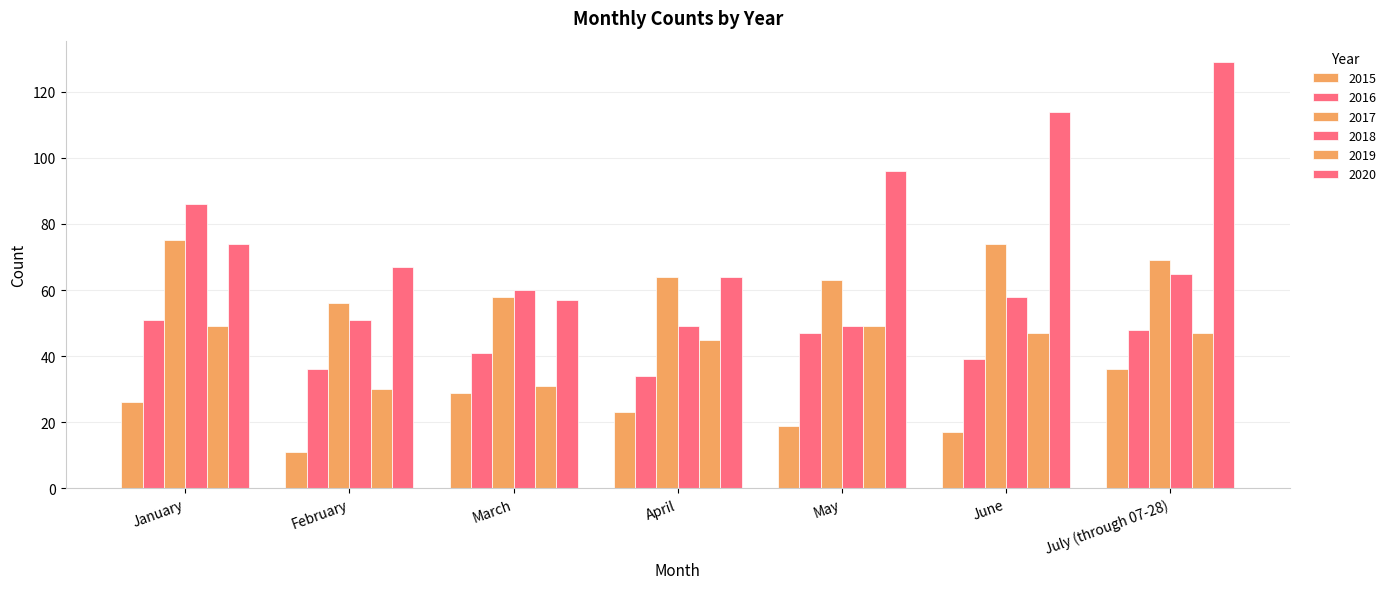

How many series are shown in this chart?

6